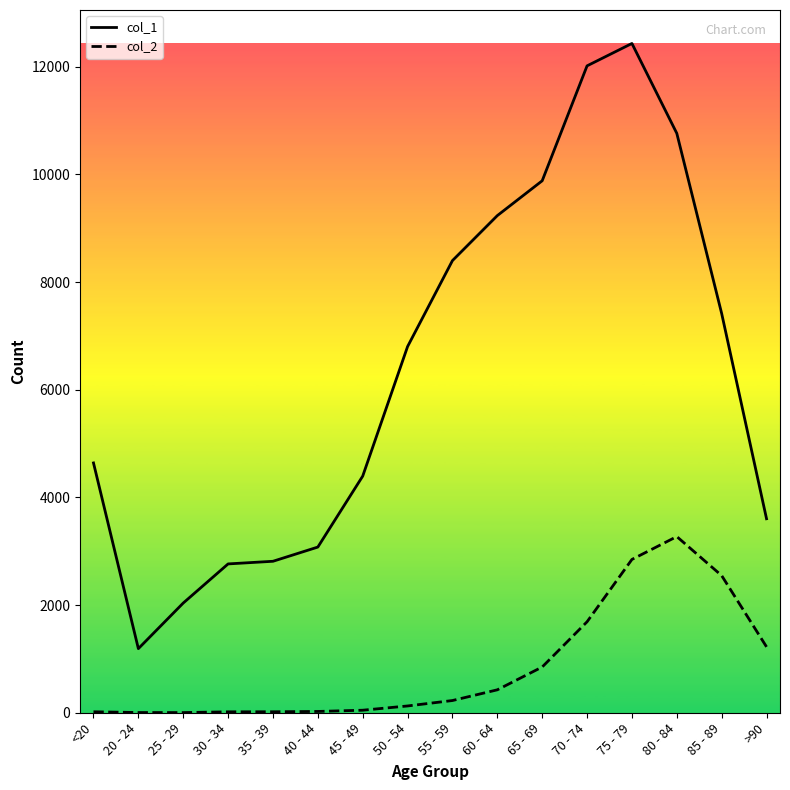

Which label corresponds to the largest value in the chart?

75 - 79